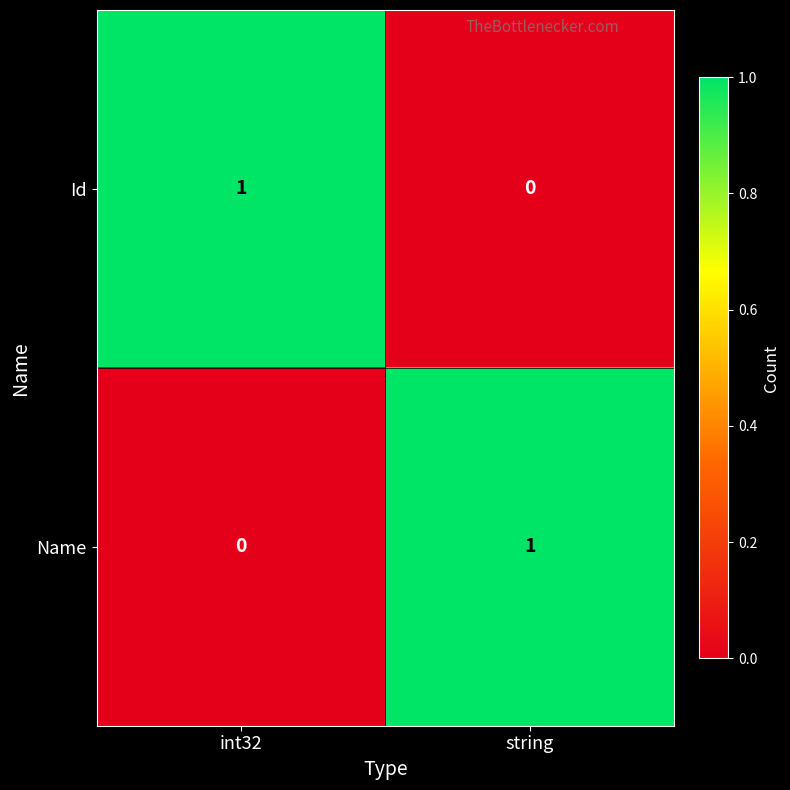

How many categories are shown in the chart?

2